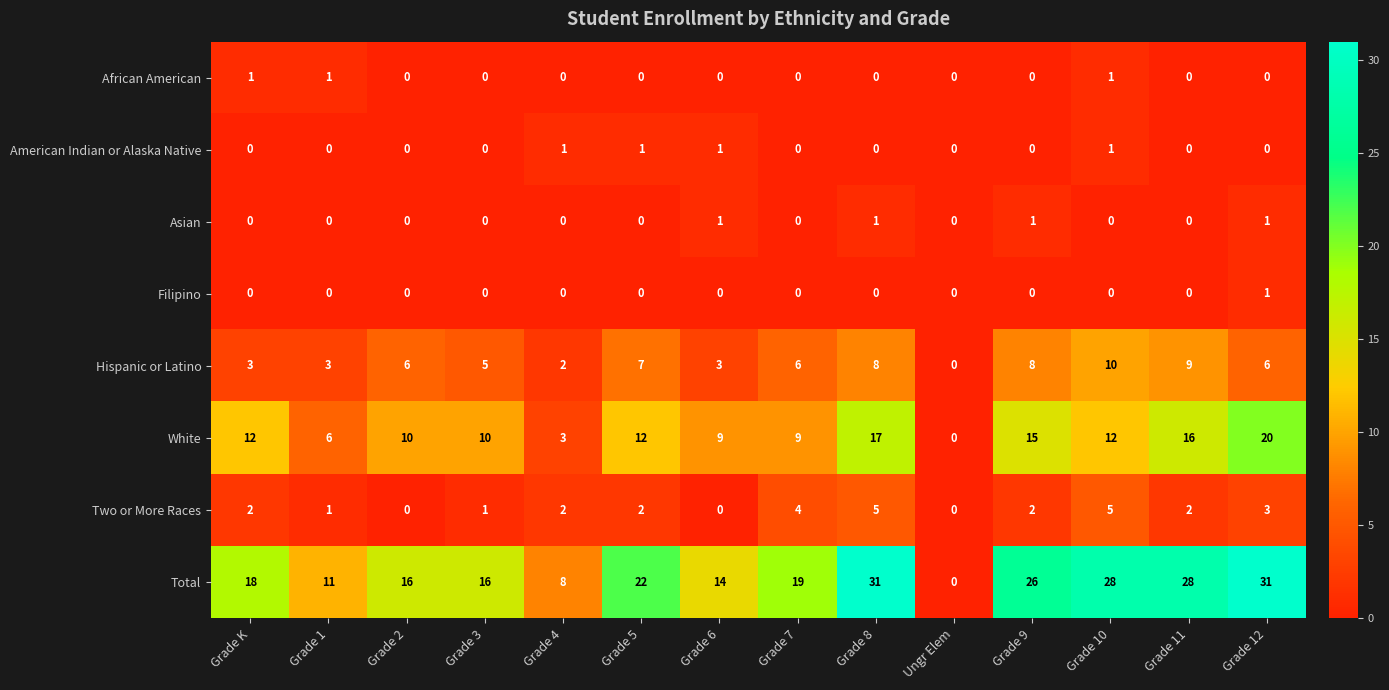

Which series has the largest range (max minus min)?

Total